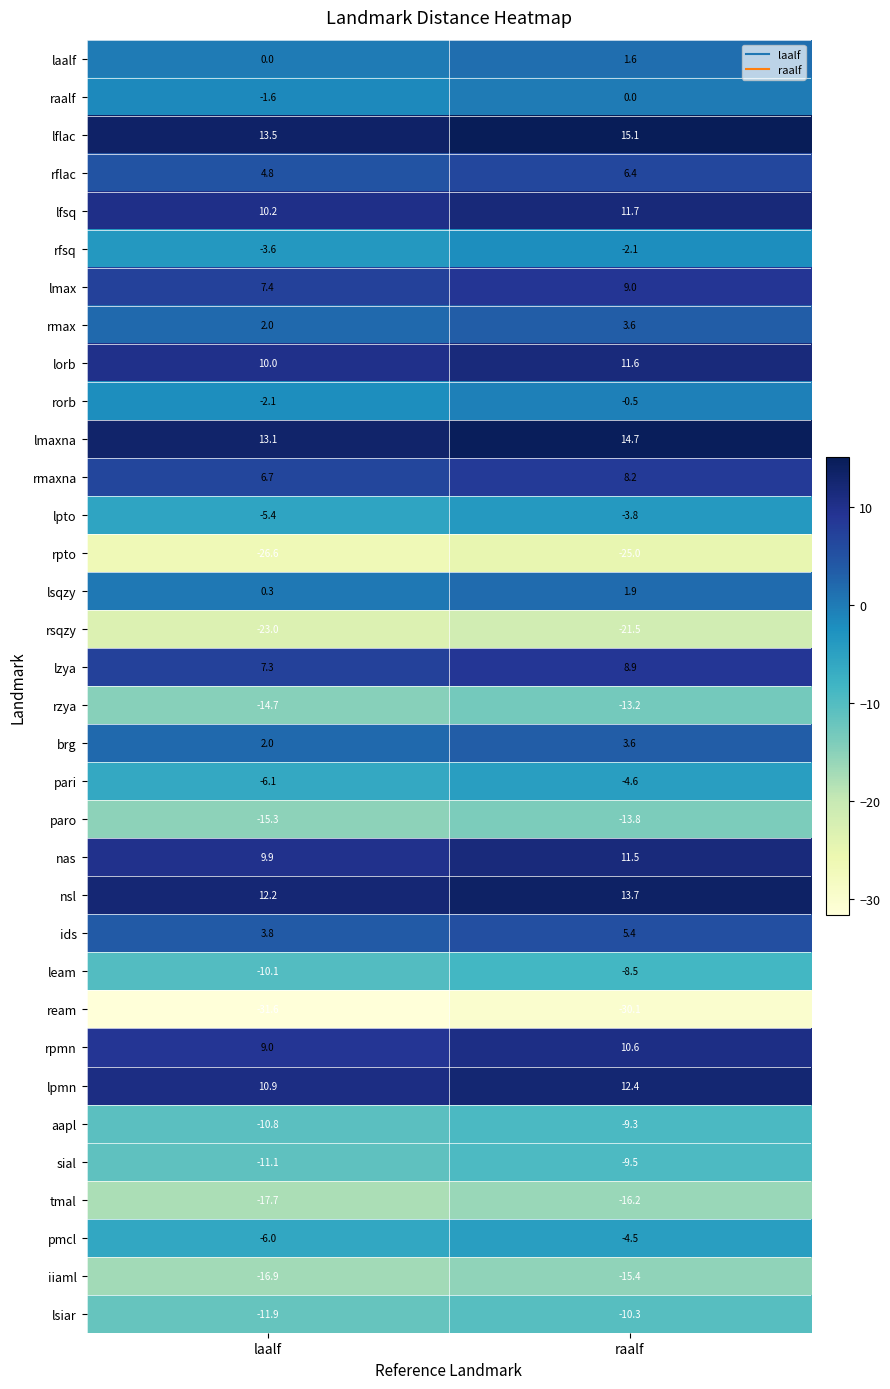

At which label does nsl first exceed 13?

raalf